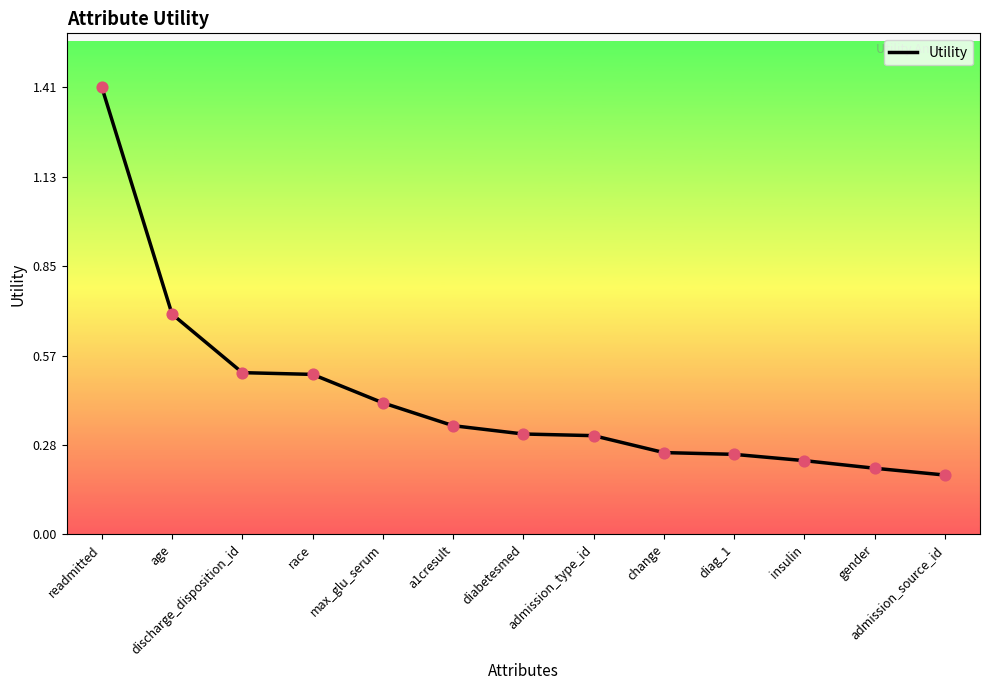

Which has a higher value, a1cresult or change?

a1cresult